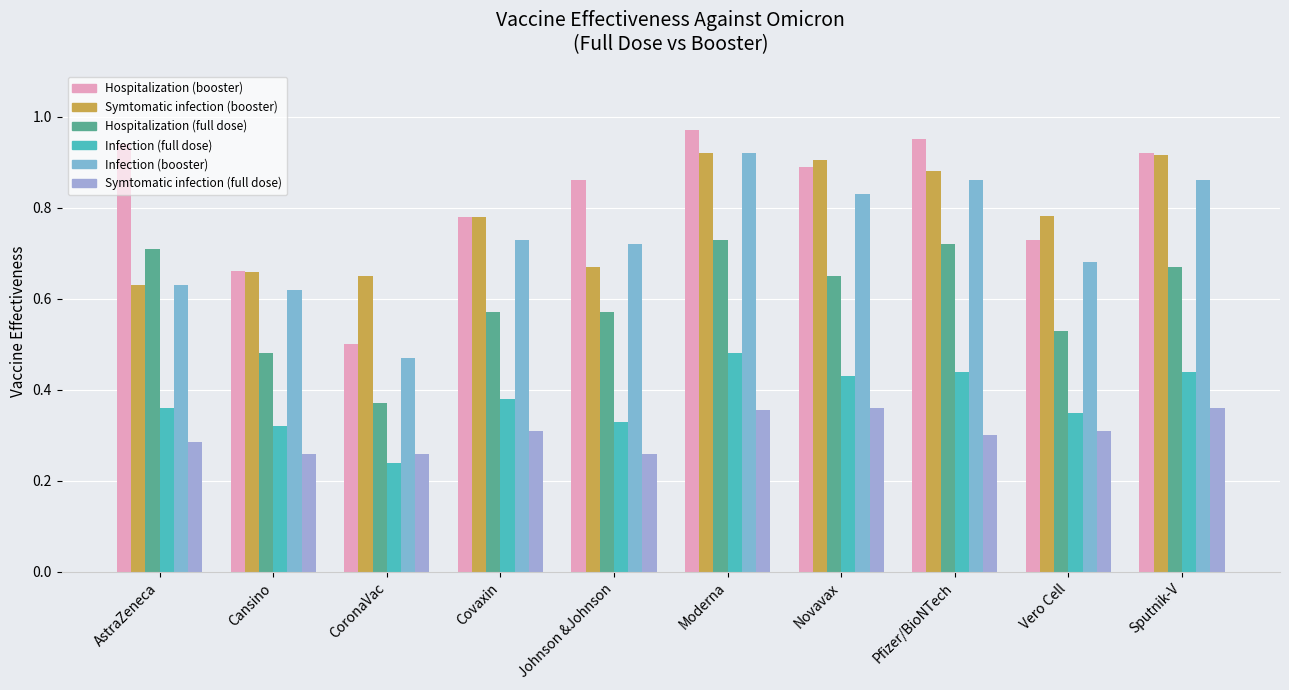

List the series in order of their peak value, highest first.

Hospitalization (booster), Symtomatic infection (booster), Infection (booster), Hospitalization (full dose), Infection (full dose), Symtomatic infection (full dose)